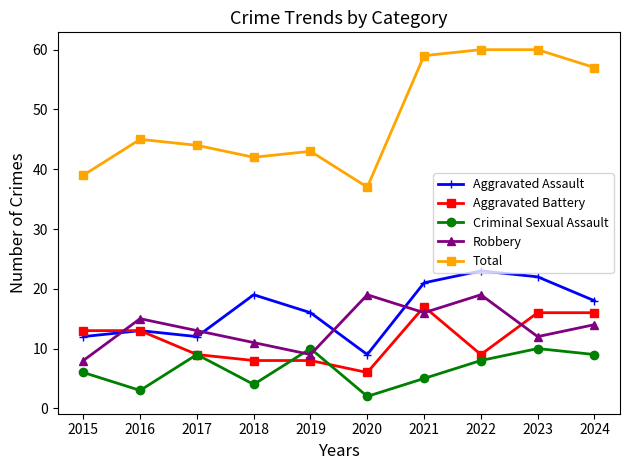

At which label is Aggravated Assault closest to 16?

2019